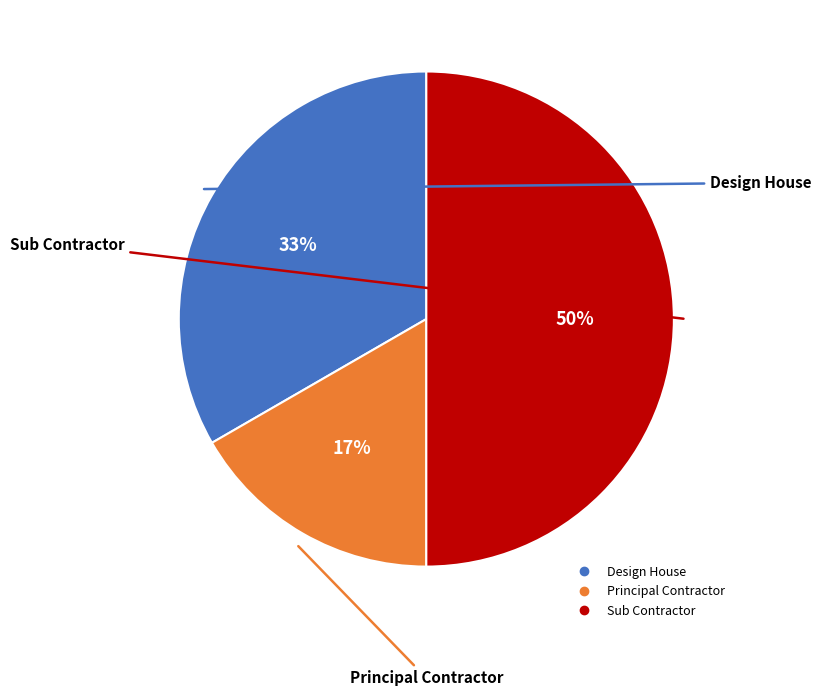

To the nearest percent, what portion does Design House represent?

33%